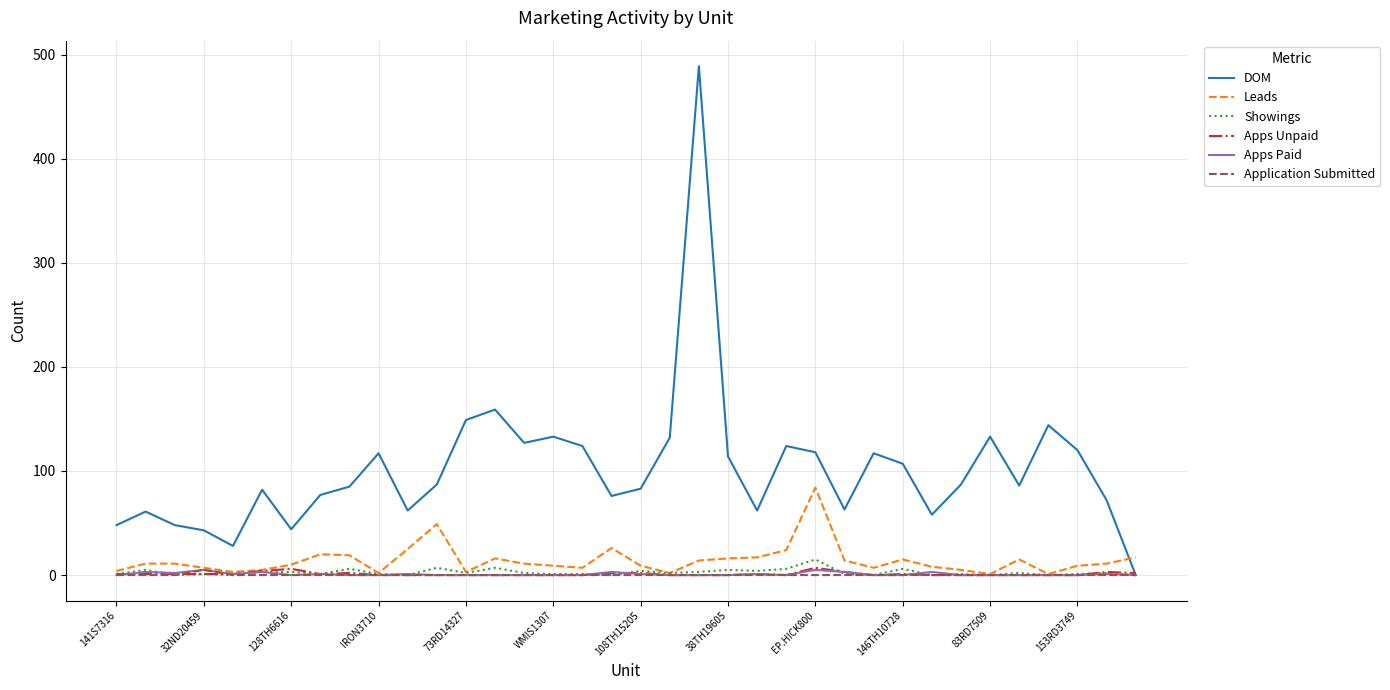

Which series has the largest total across all categories?

DOM